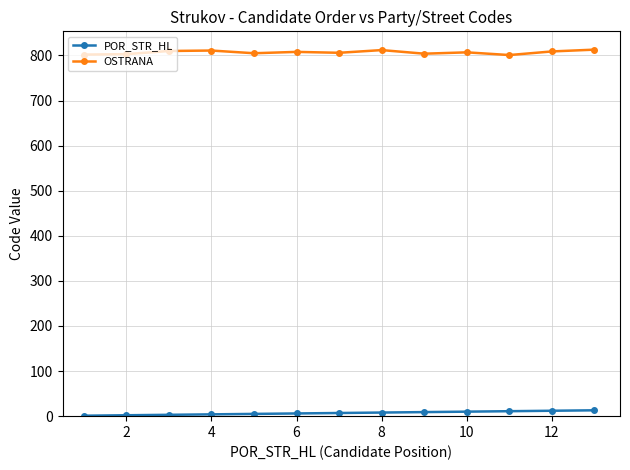

Which series has the largest total across all categories?

OSTRANA